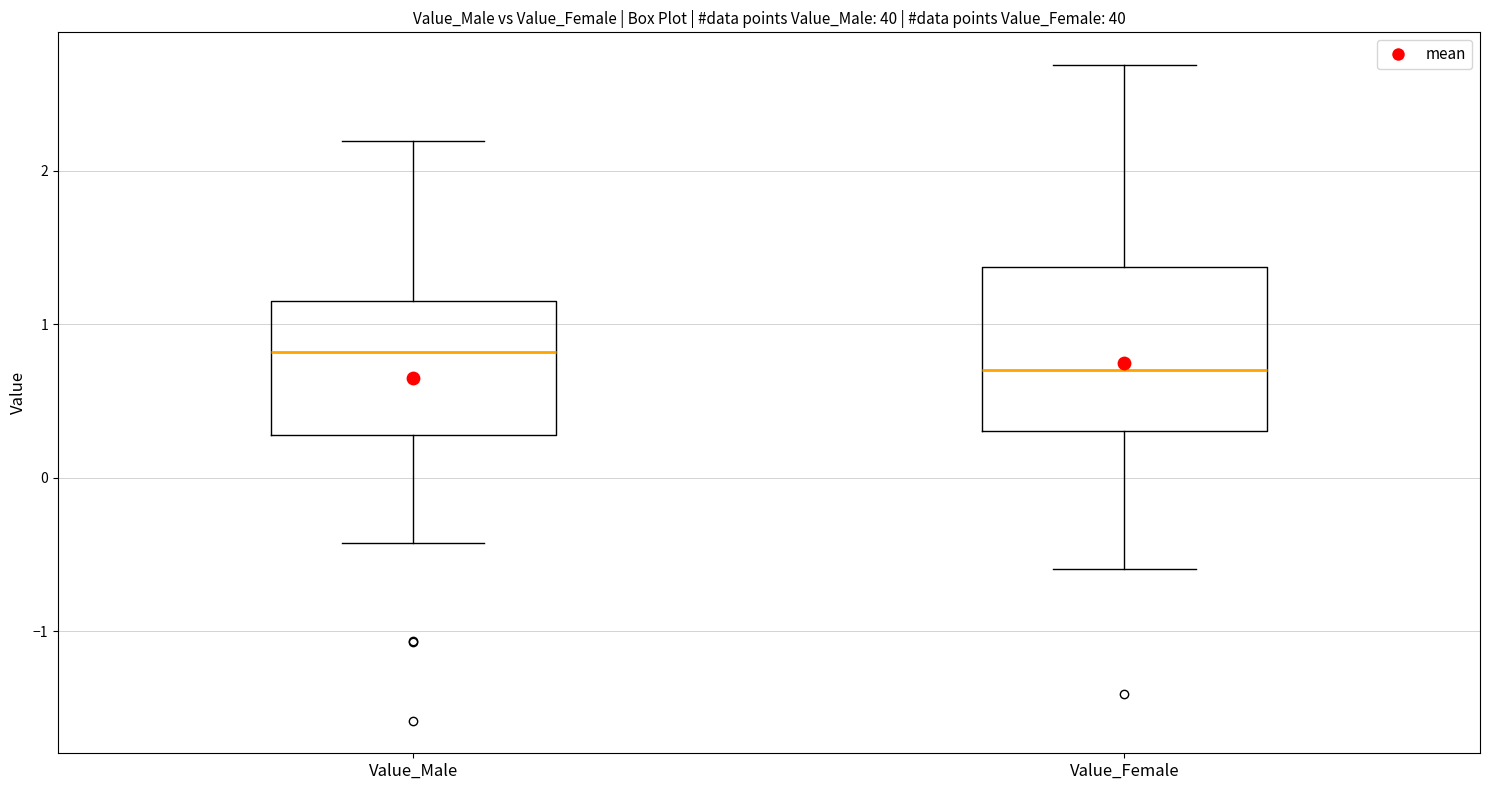

Comparing the boxes themselves (not the whiskers), which one is the tallest?

Value_Female